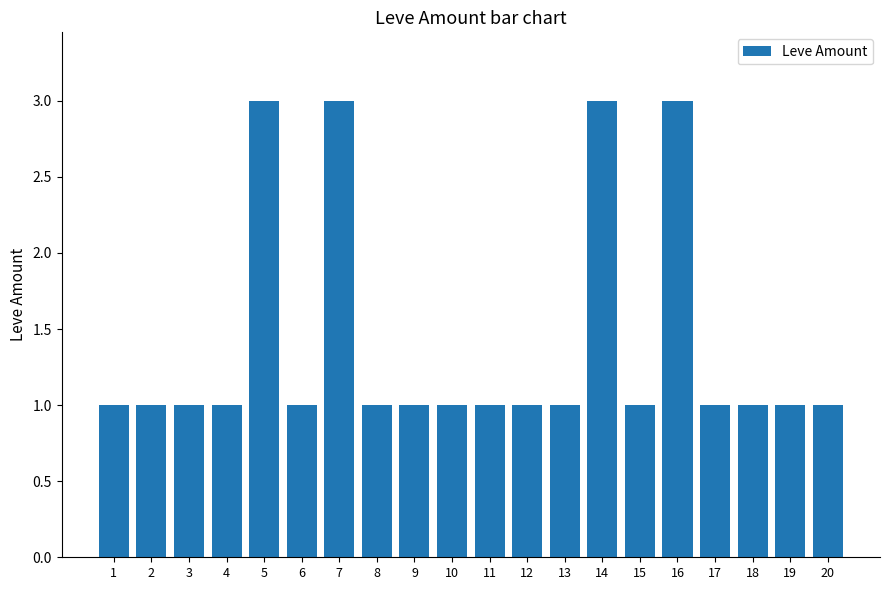

What is the greatest value displayed?

3